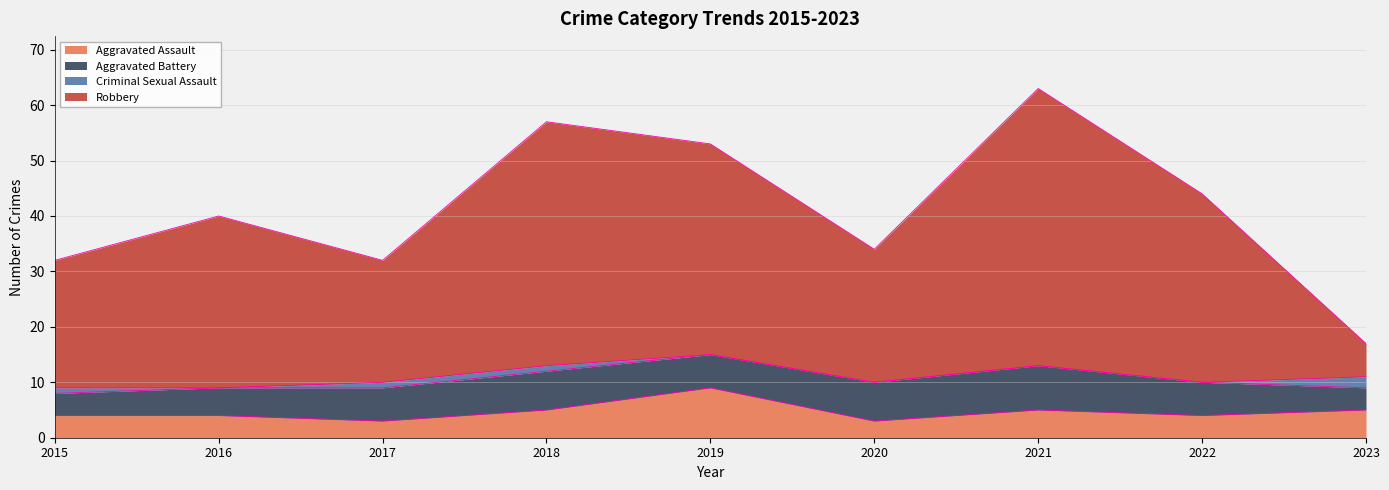

True or false: Robbery and Aggravated Assault intersect in this chart.

False